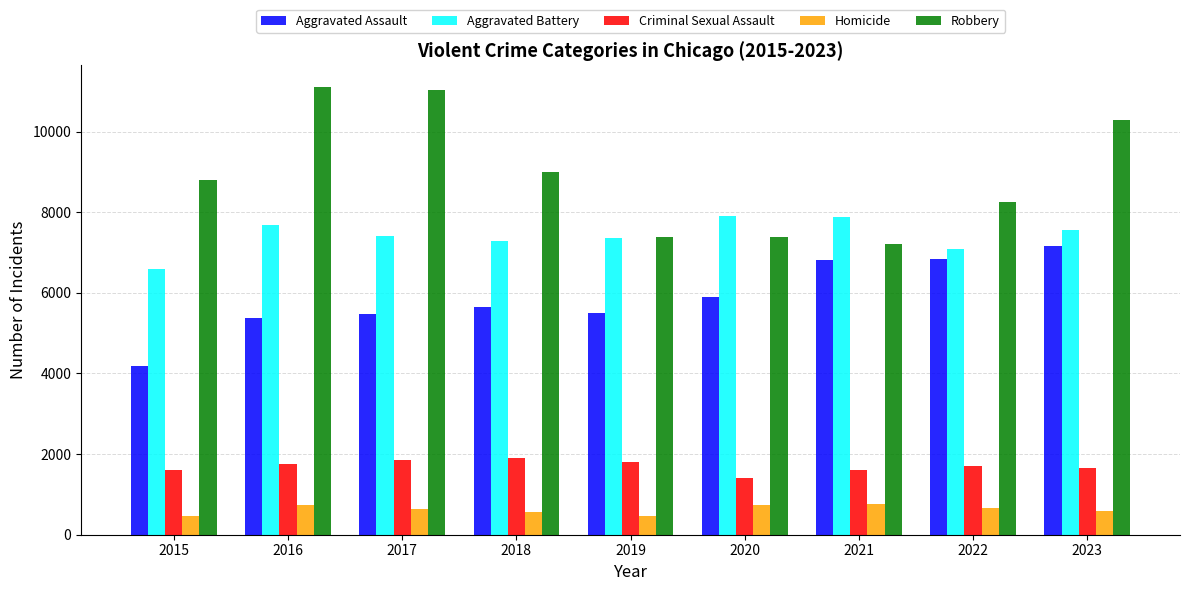

What is the value of the Aggravated Battery bar at the 8th from the left?

7098